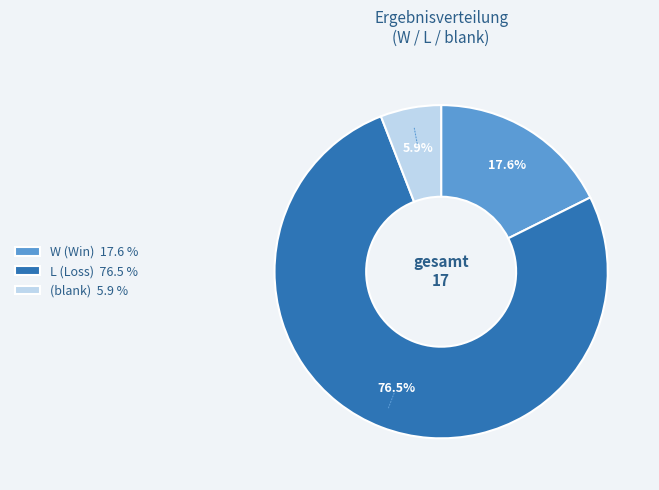

Is there a majority slice in this chart?

Yes